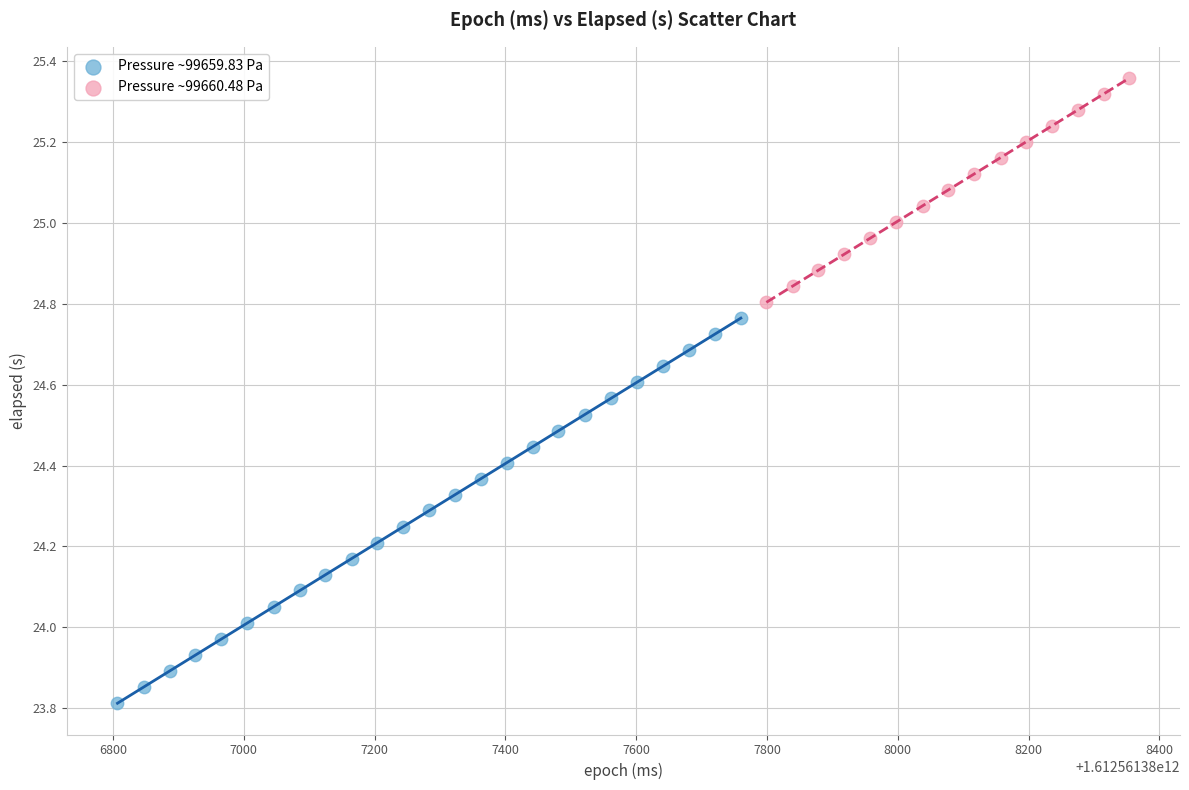

Which series reaches the minimum Y coordinate?

Pressure ~99659.83 Pa